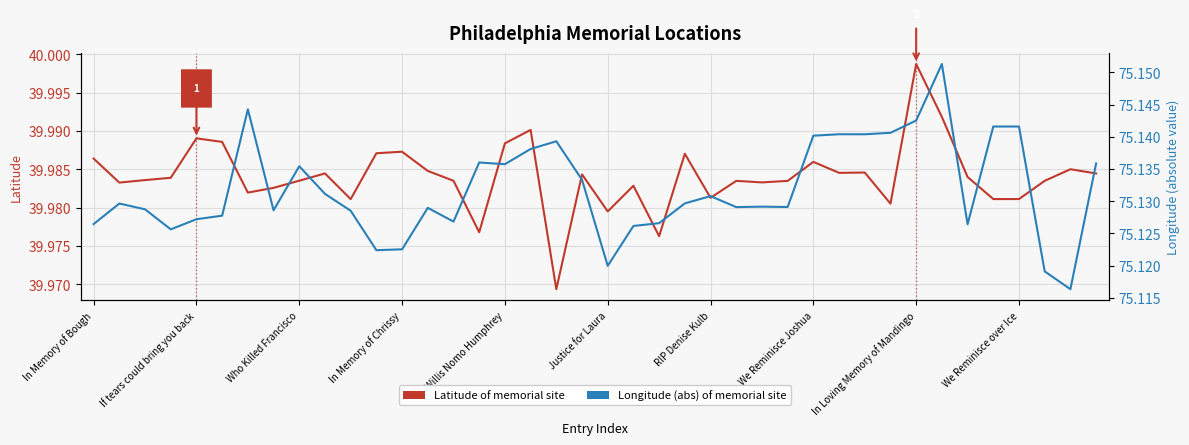

What is the smallest value displayed?

40.0